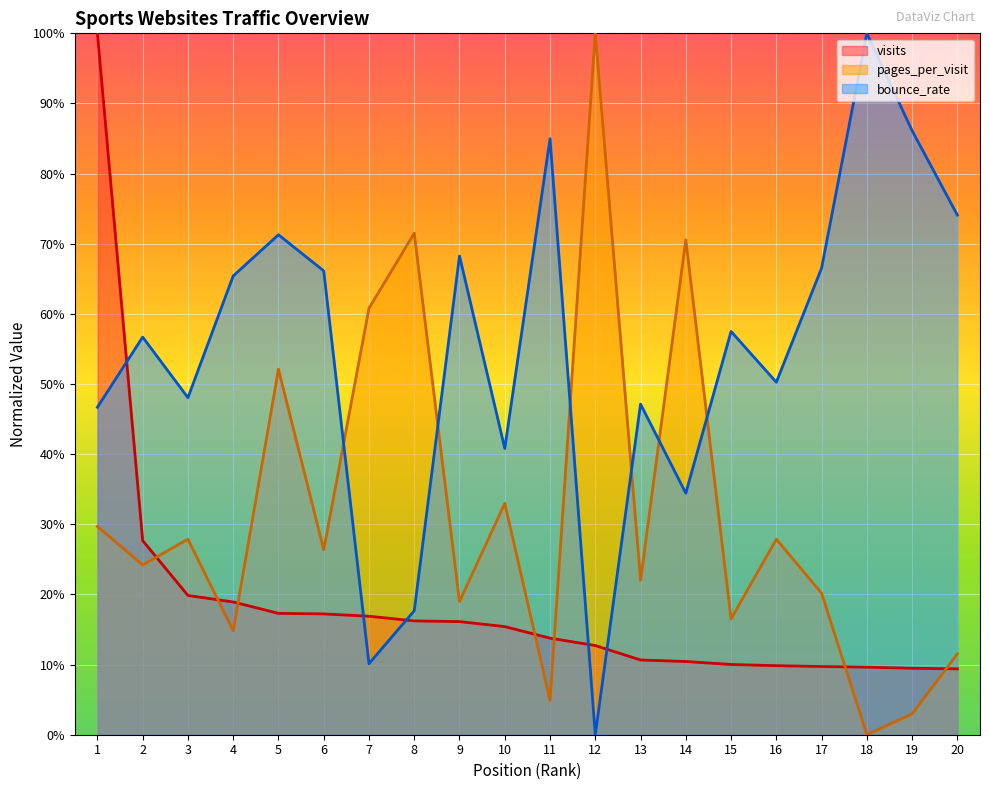

What is the difference between the maximum and minimum values in the bounce_rate series?

1.0